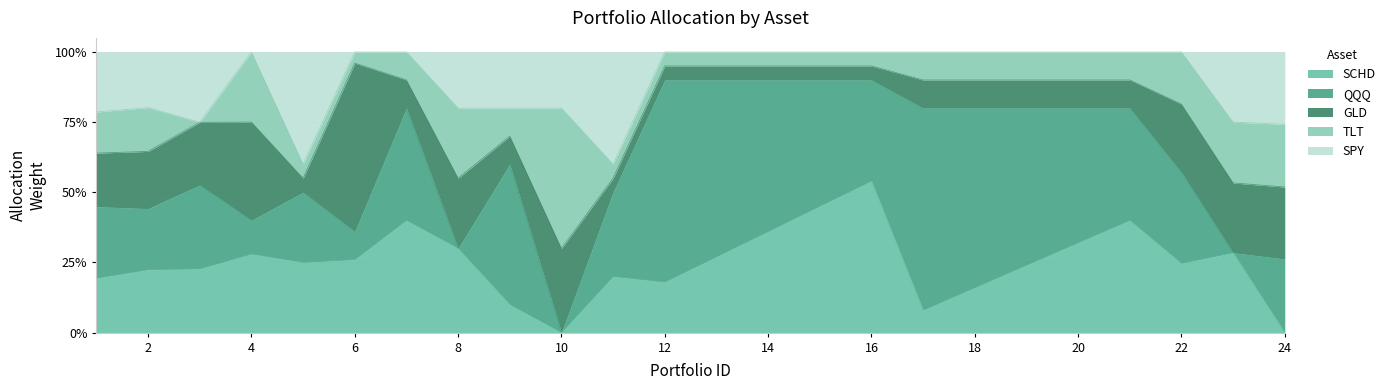

What are all the series names shown in the legend?

SCHD, QQQ, GLD, TLT, SPY